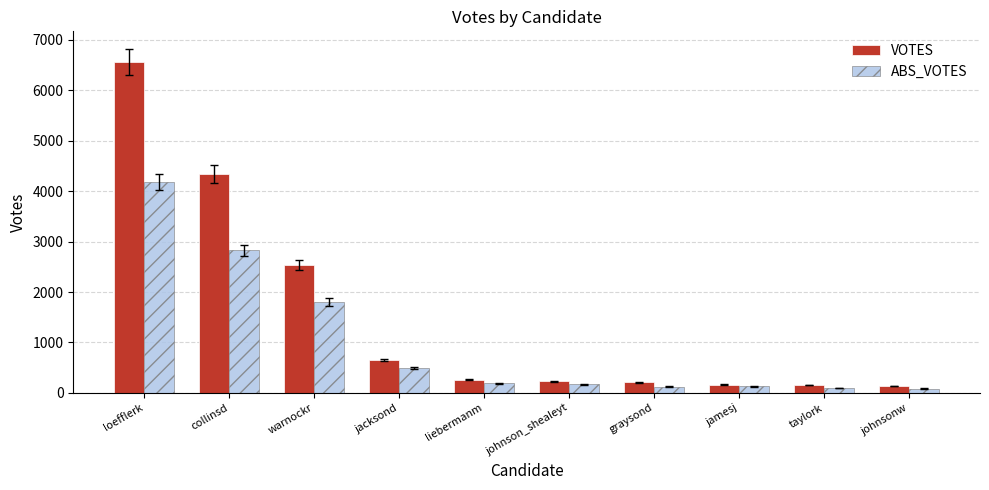

What is the label of the 6th bar from the left?

johnson_shealeyt